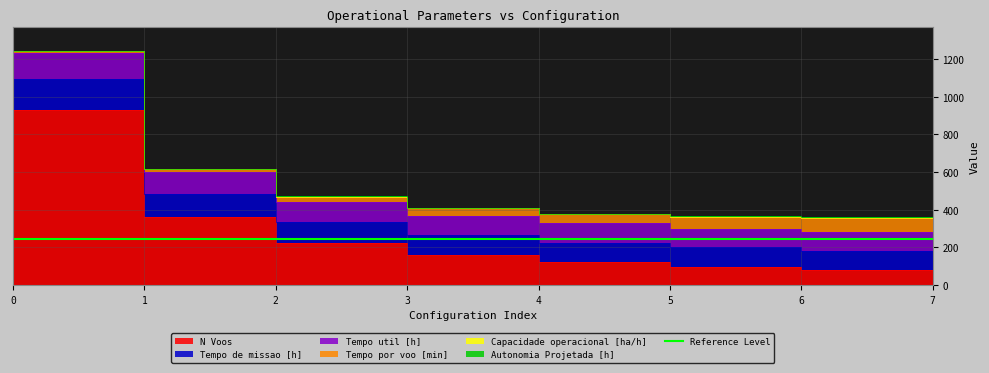

What is the sum of the Tempo de missao [h] values at 3 and 4?

491.9